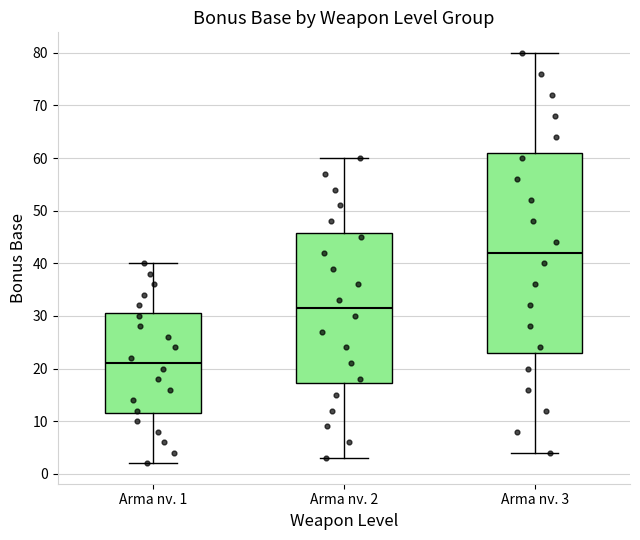

Where does the lower whisker of the box for Arma nv. 1 end on the y-axis? The values are not printed on the chart, so give them approximately, as read against the axis.

2